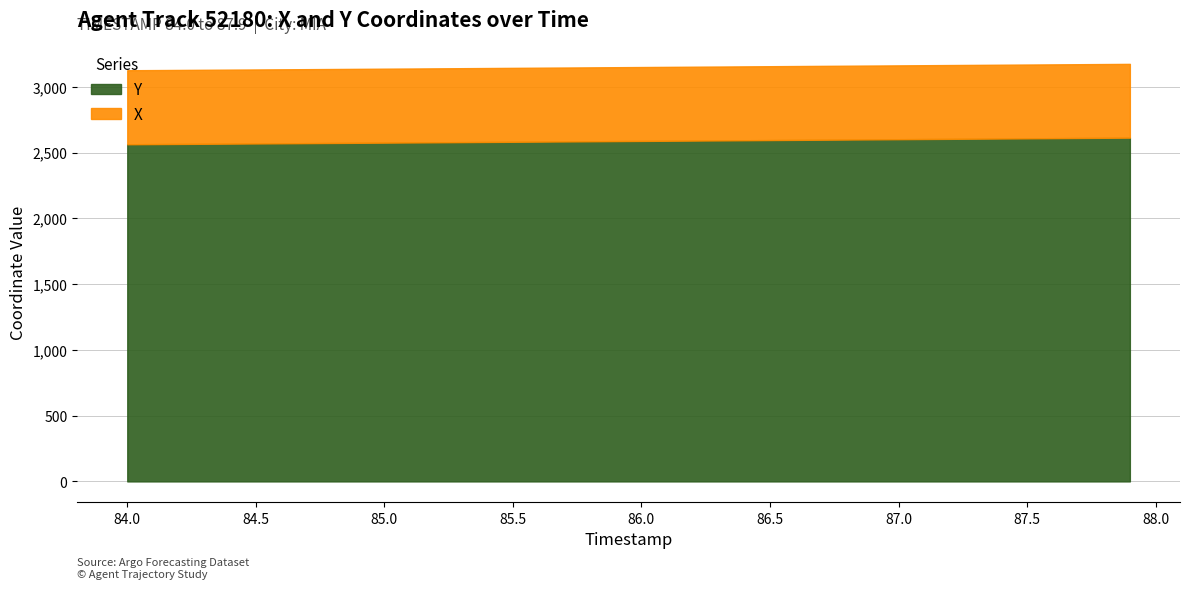

True or false: Y and X cross at least once.

False